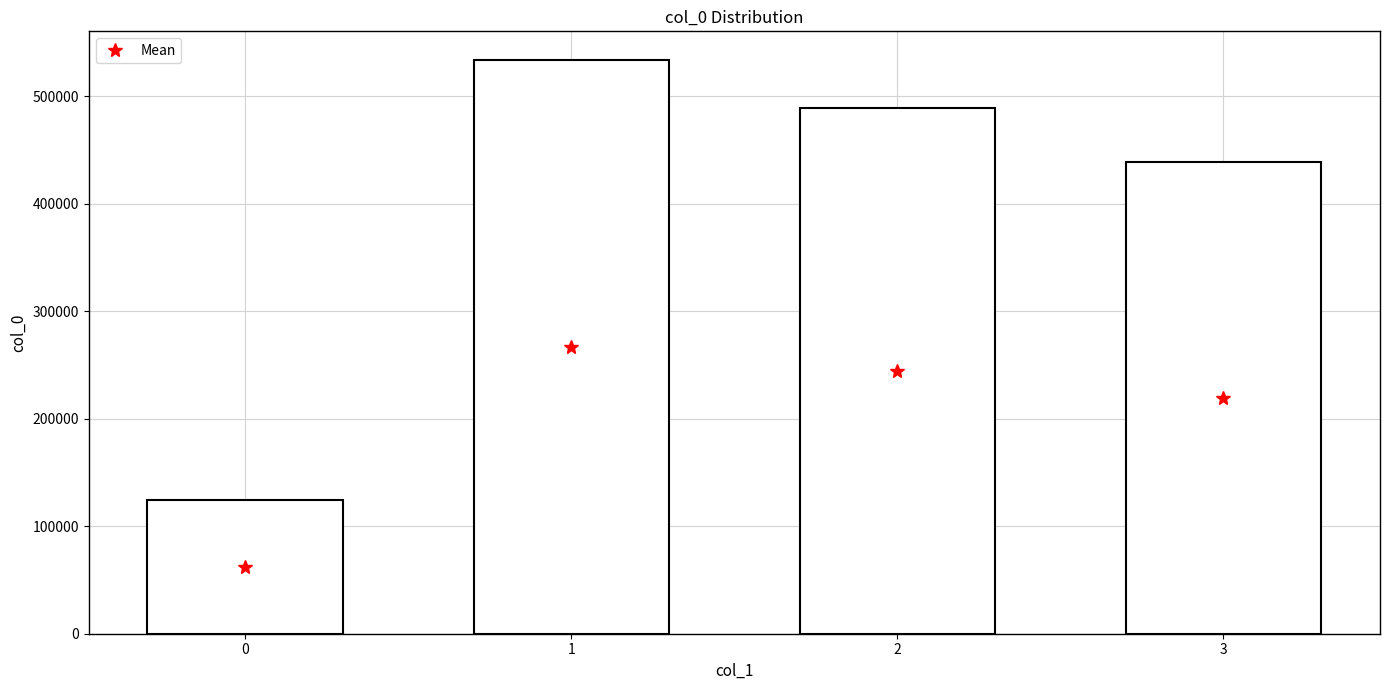

Reading left to right, list all the values displayed in this chart.

124543	533925	489191	439149